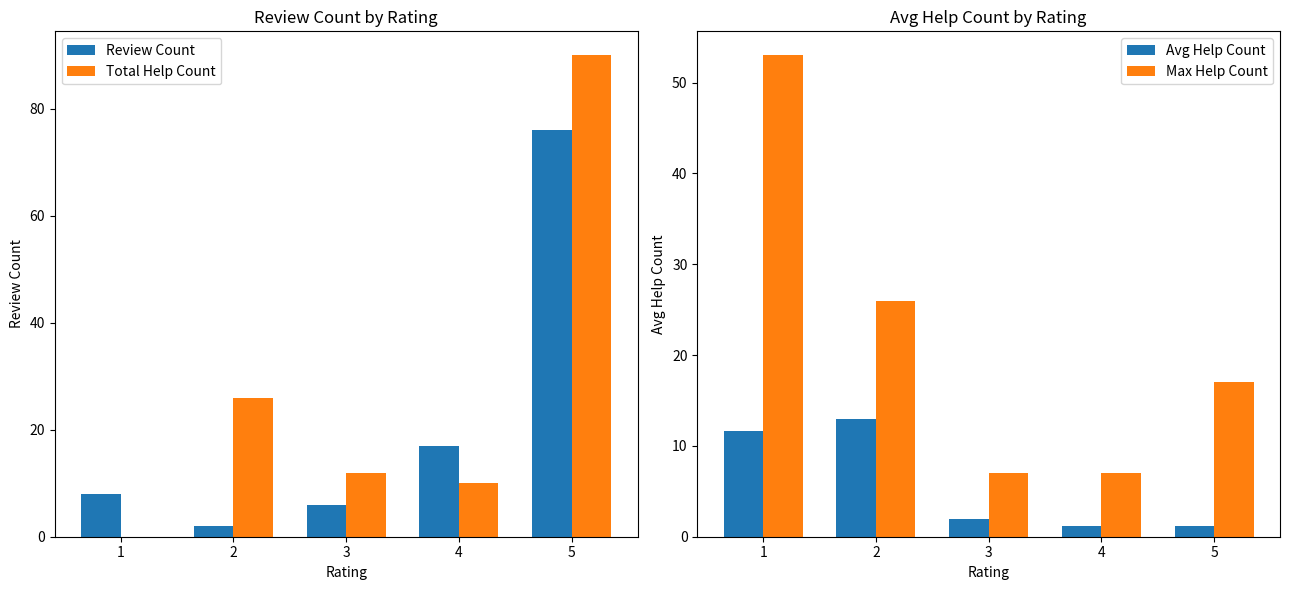

Are the bars grouped side by side (vs. stacked)?

Yes